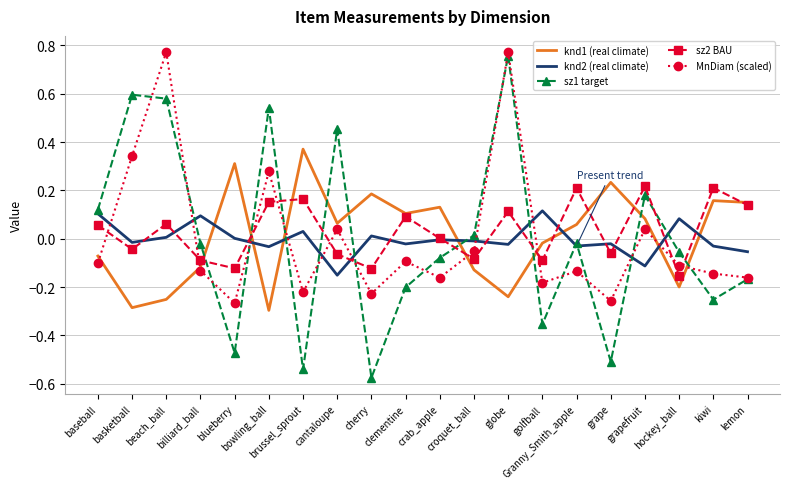

What are all the series names shown in the legend?

knd1 (real climate), knd2 (real climate), sz1 target, sz2 BAU, MnDiam (scaled)